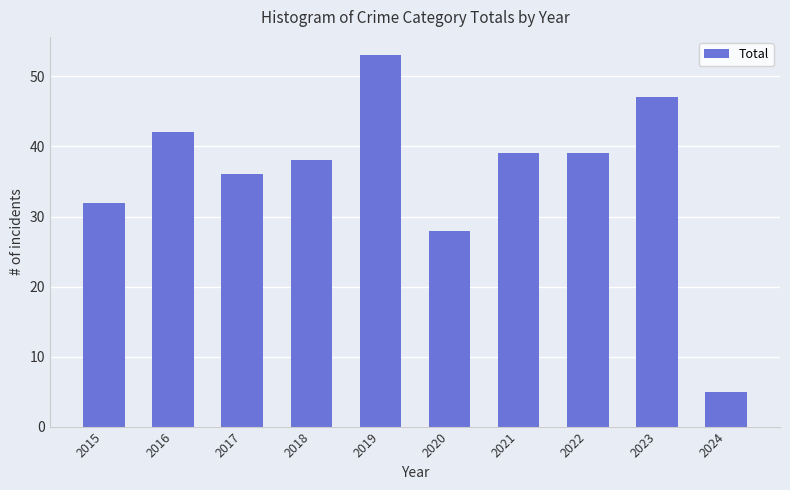

How many distinct data groups are displayed?

1